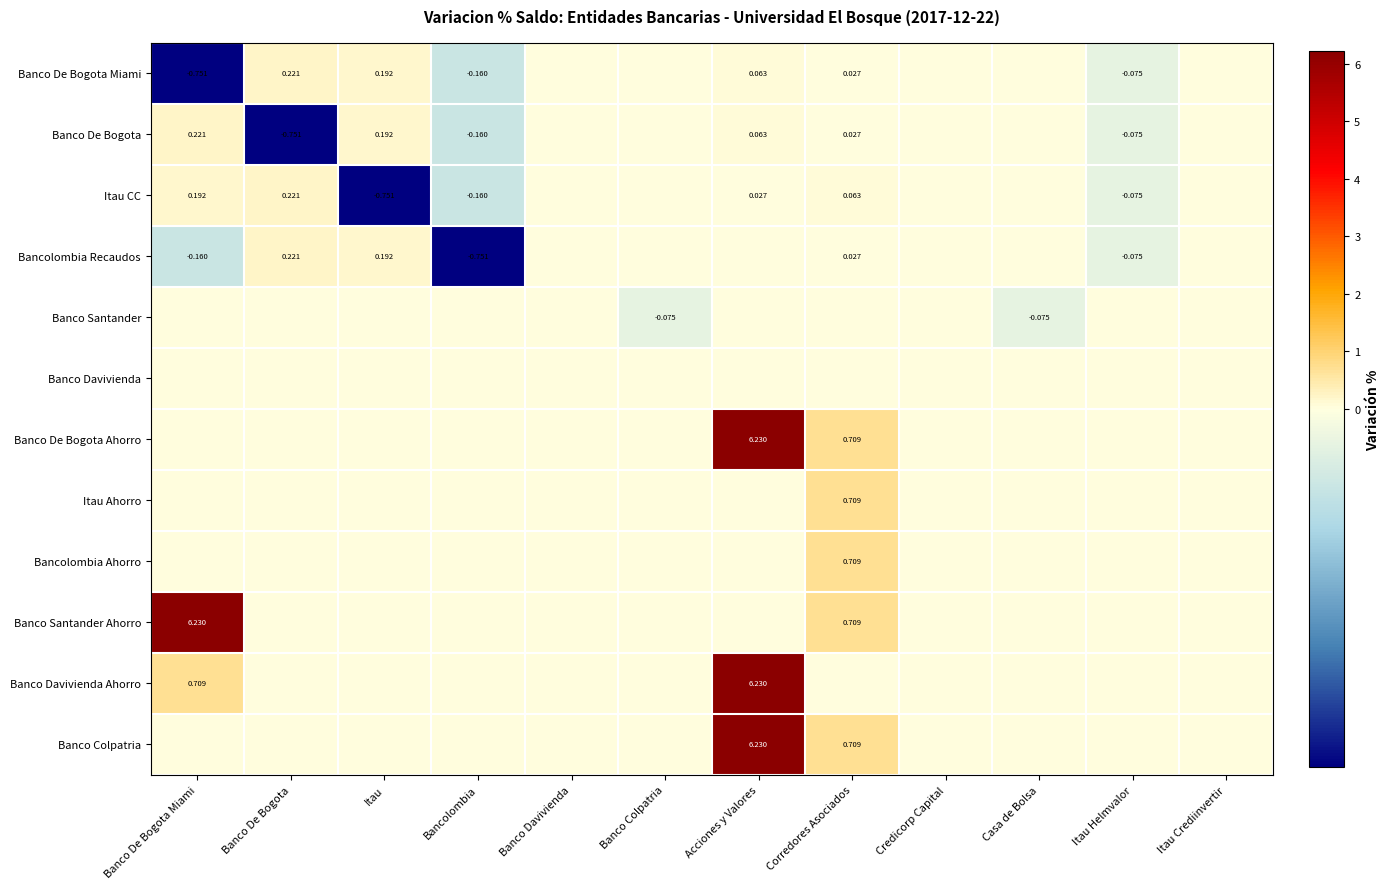

At how many categories does at least one series exceed 5?

2